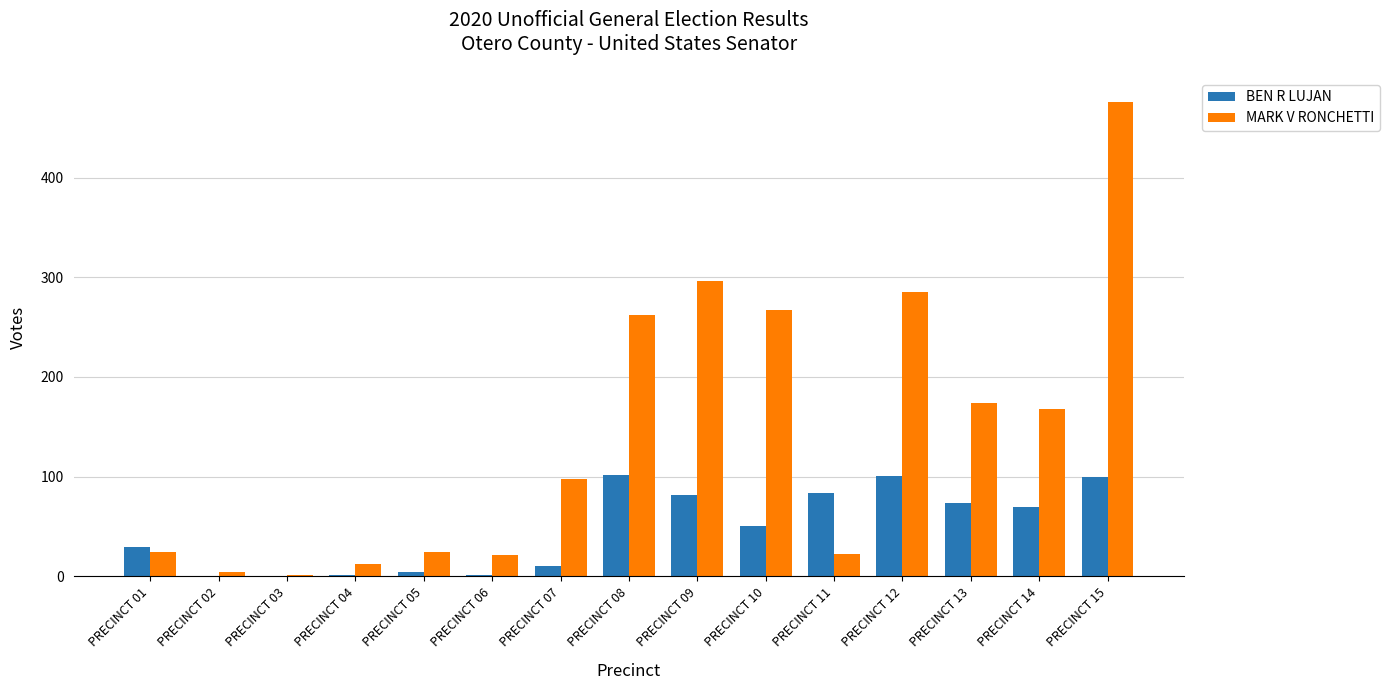

Where is BEN R LUJAN nearest to the value 51?

PRECINCT 10